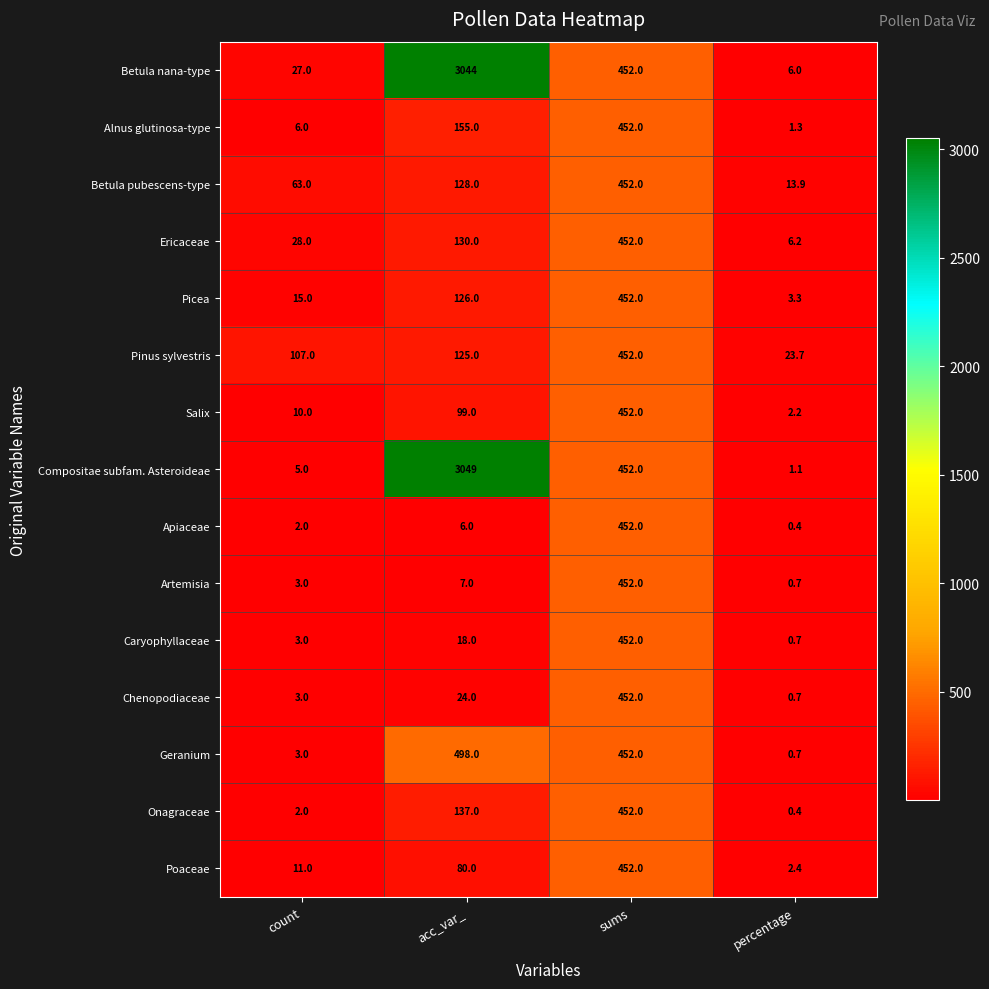

Where is Pinus sylvestris nearest to the value 237?

acc_var_